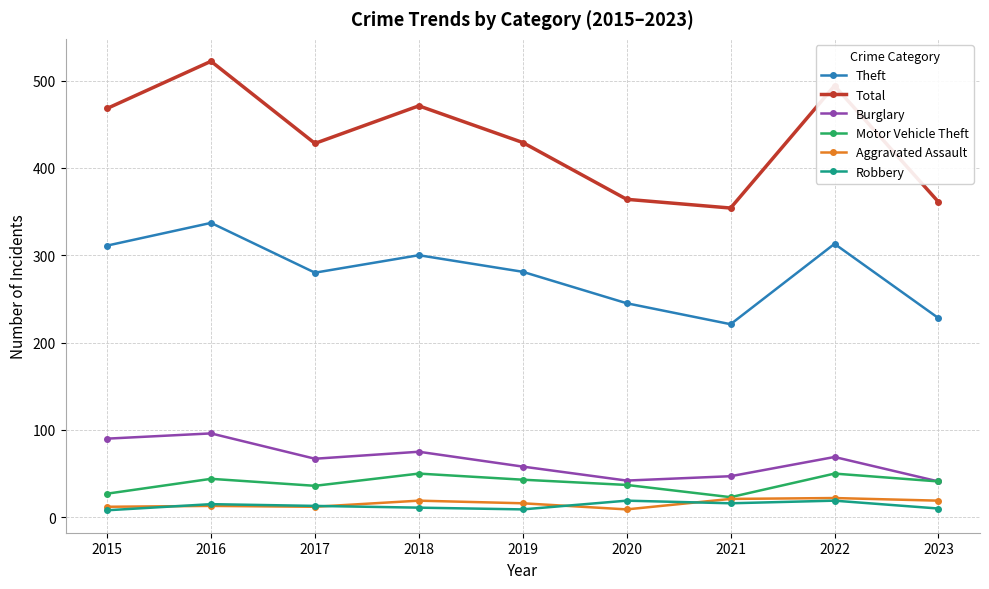

True or false: Theft and Robbery cross at least once.

False